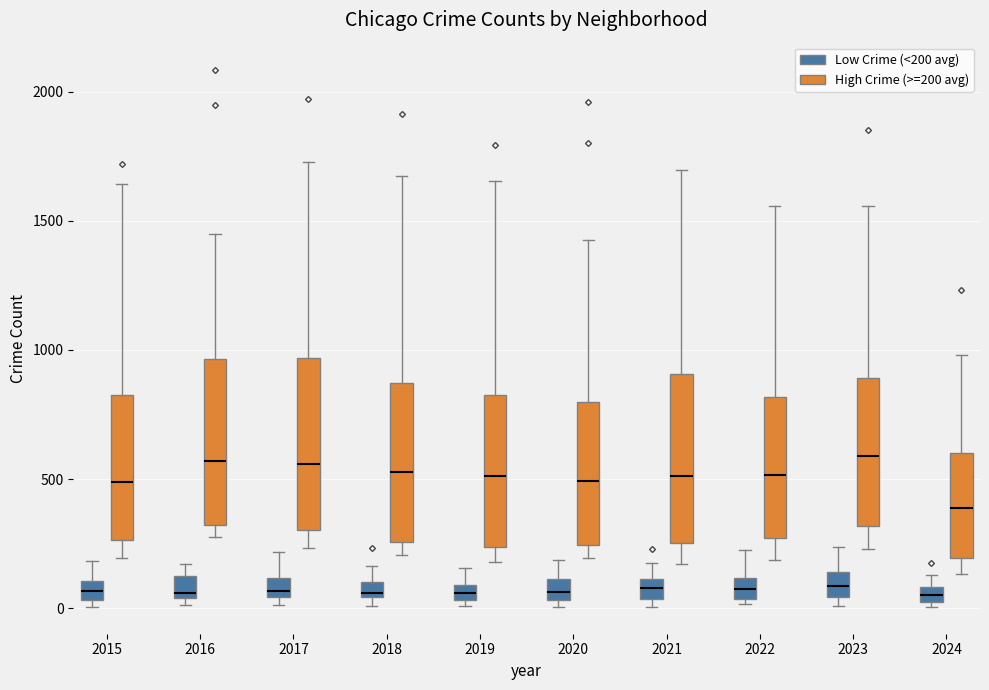

Where is the upper edge of the box for 2019 (Low Crime (<200 avg)) on the y-axis? The values are not printed on the chart, so give them approximately, as read against the axis.

100